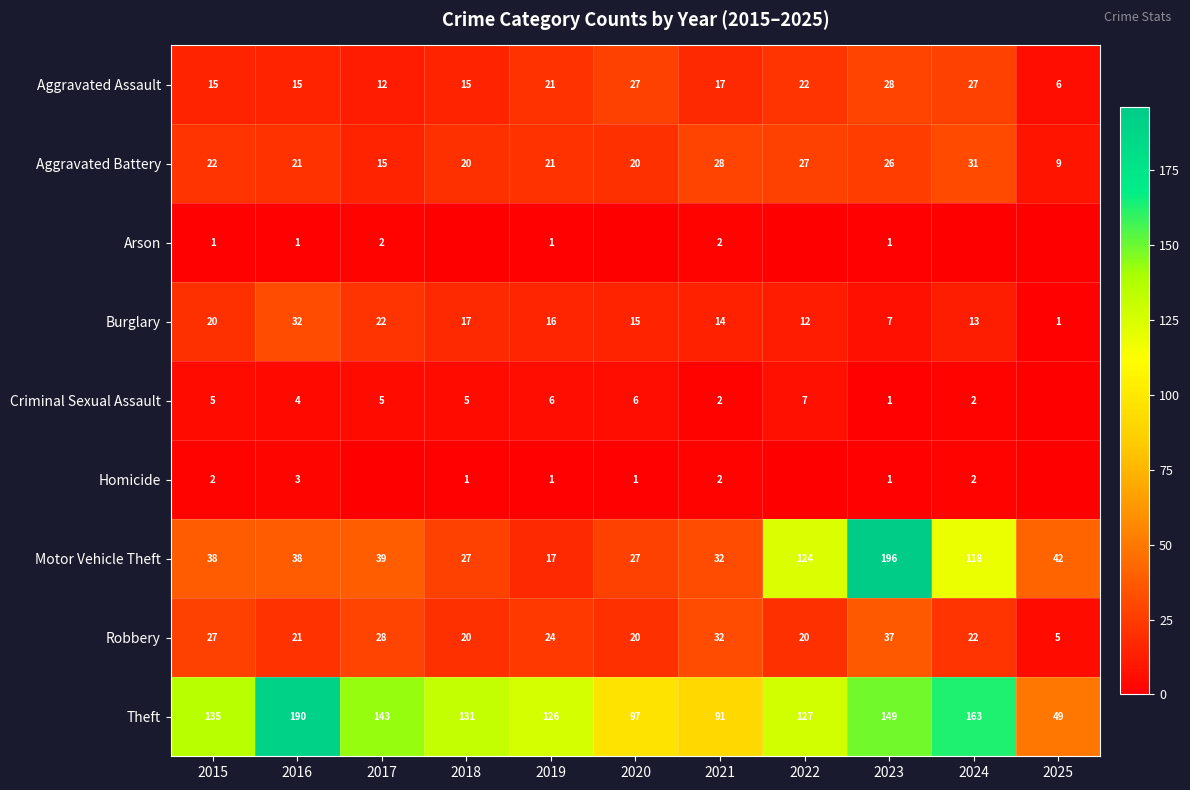

How many data points in Theft are less than 131?

5